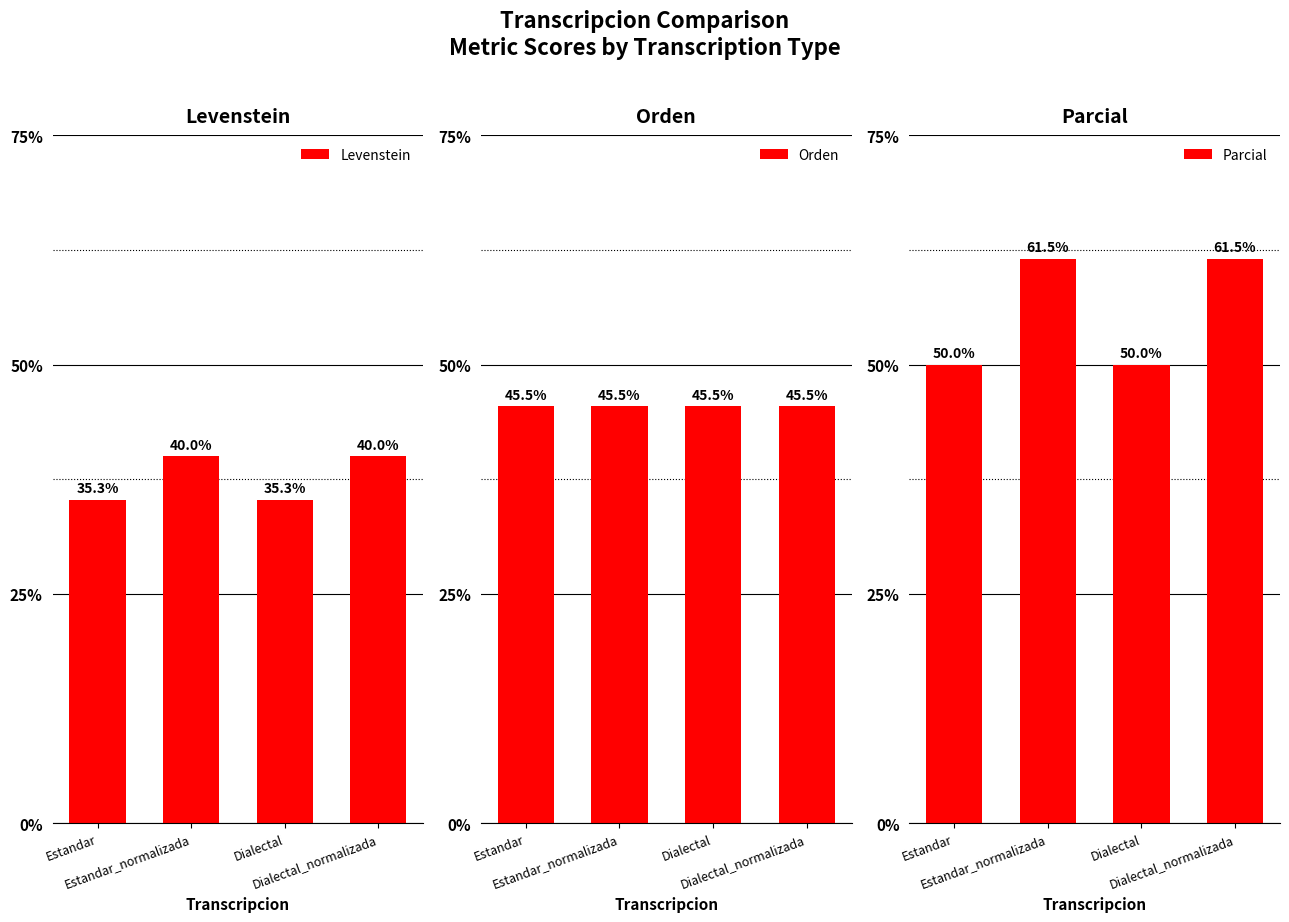

Does the chart contain stacked bars?

No